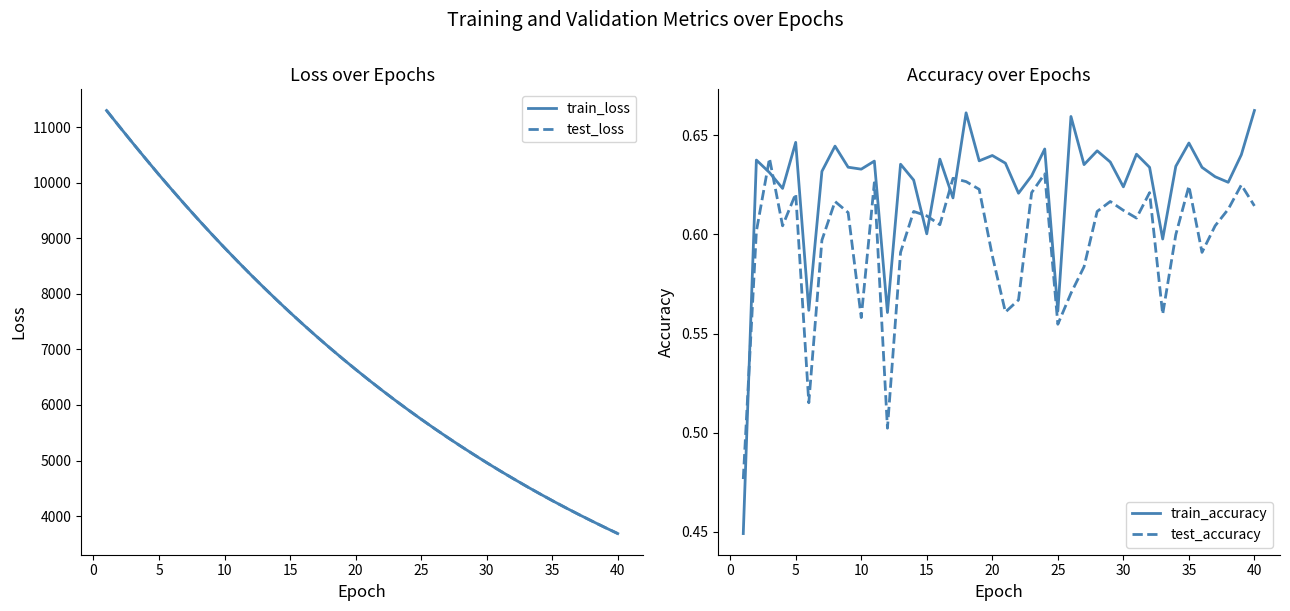

How many lines are shown in the chart?

4